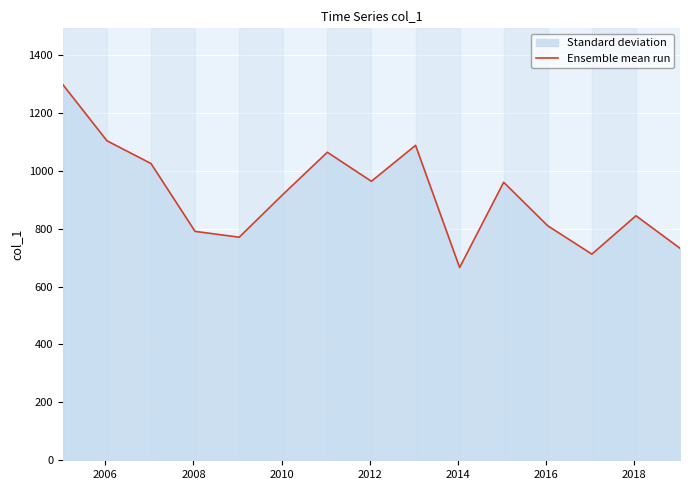

Does the chart display data point markers on the line(s)?

No